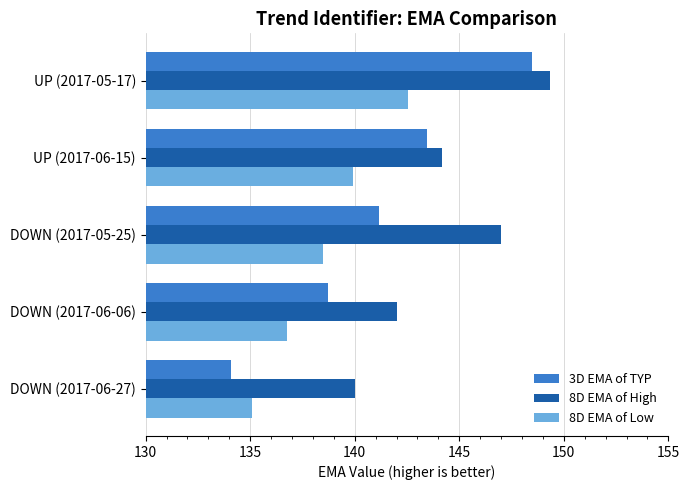

Where is 8D EMA of High nearest to the value 144?

UP (2017-06-15)